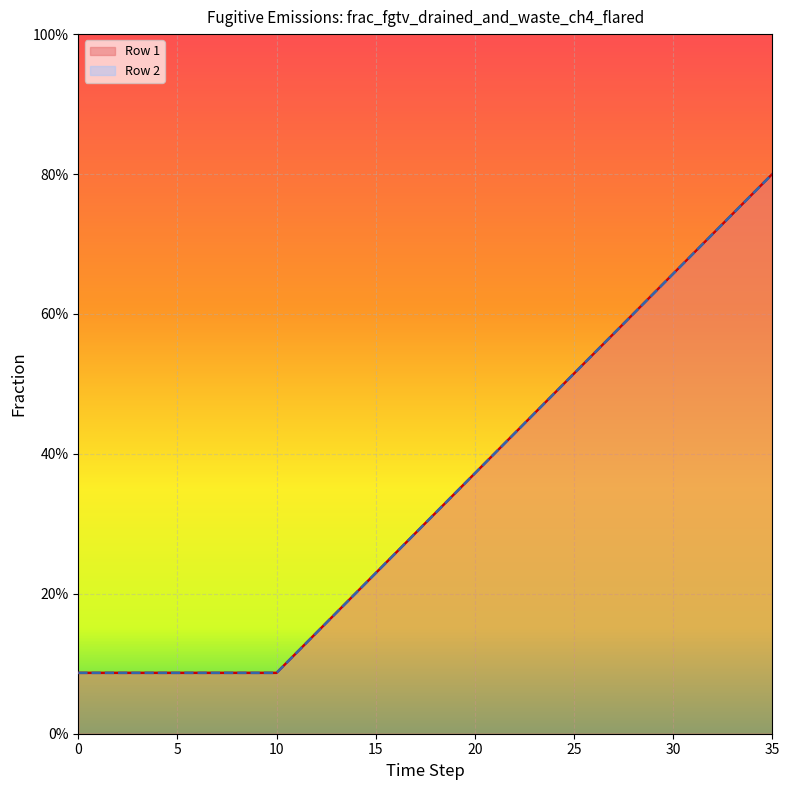

At which category is the sum across all series the highest?

35